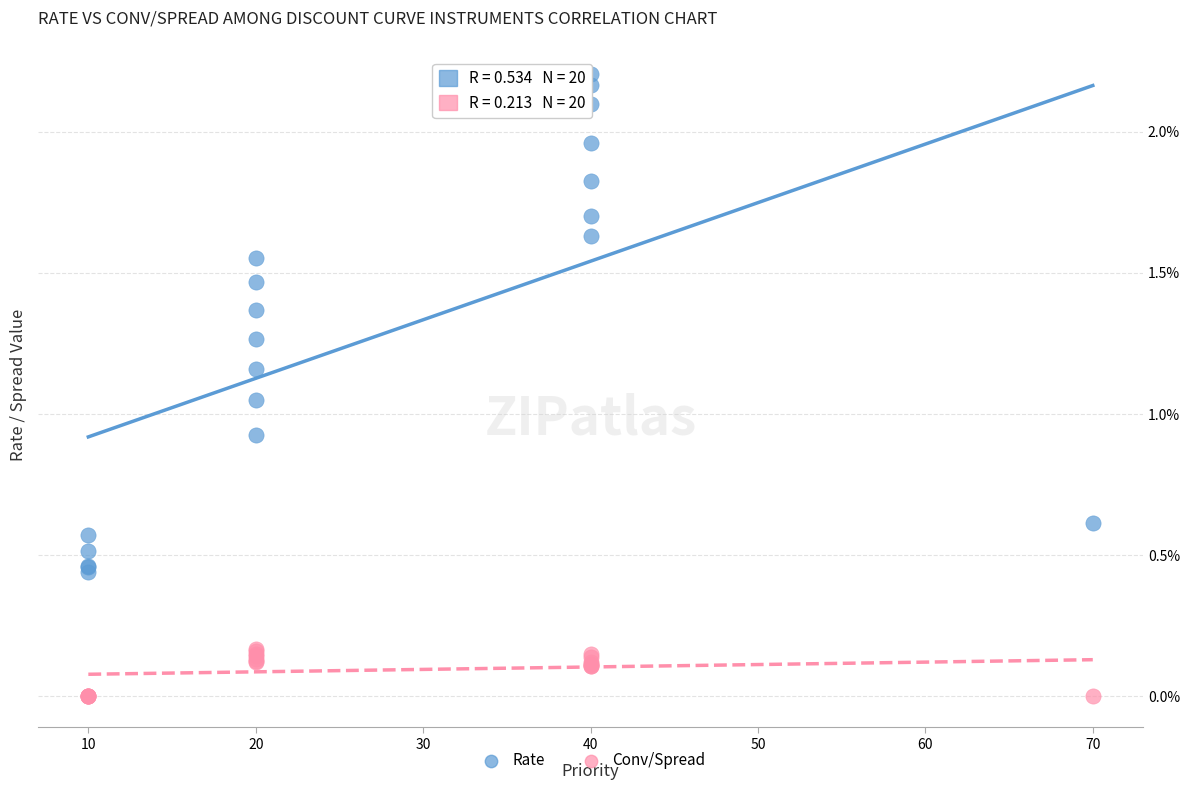

Which series contains the highest Y value?

Rate